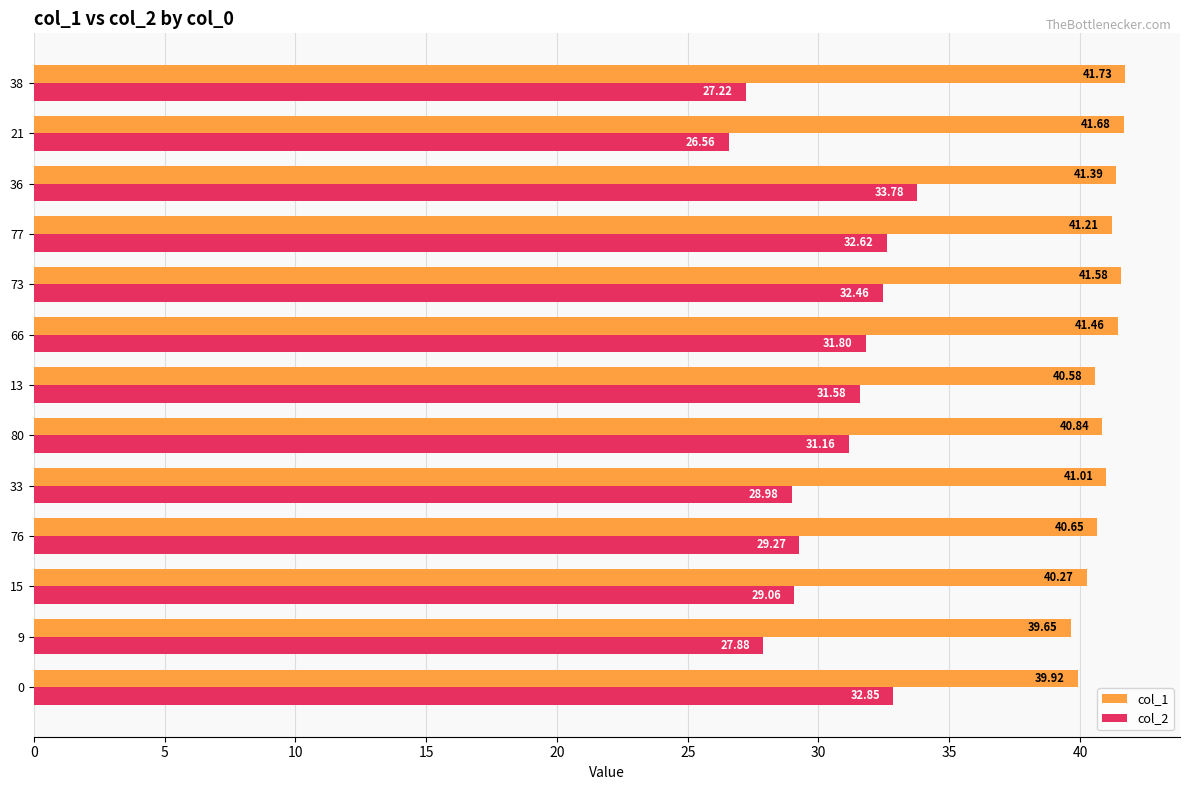

Which series has the largest total across all categories?

col_1